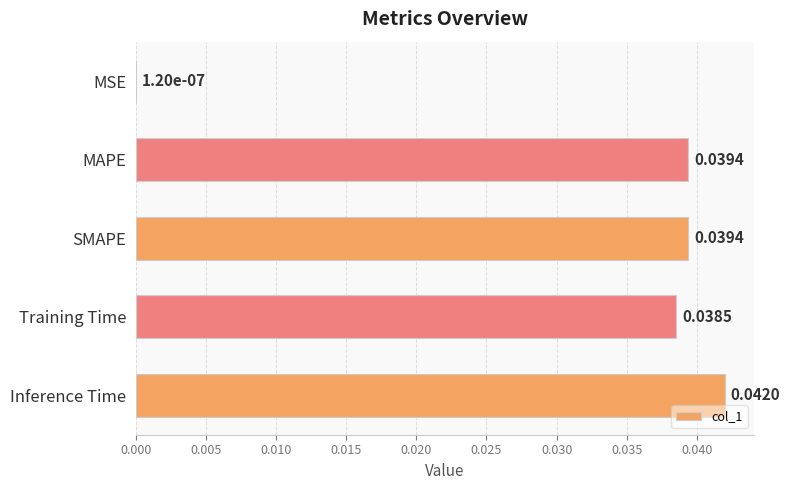

Which has a higher value, MAPE or MSE?

MAPE